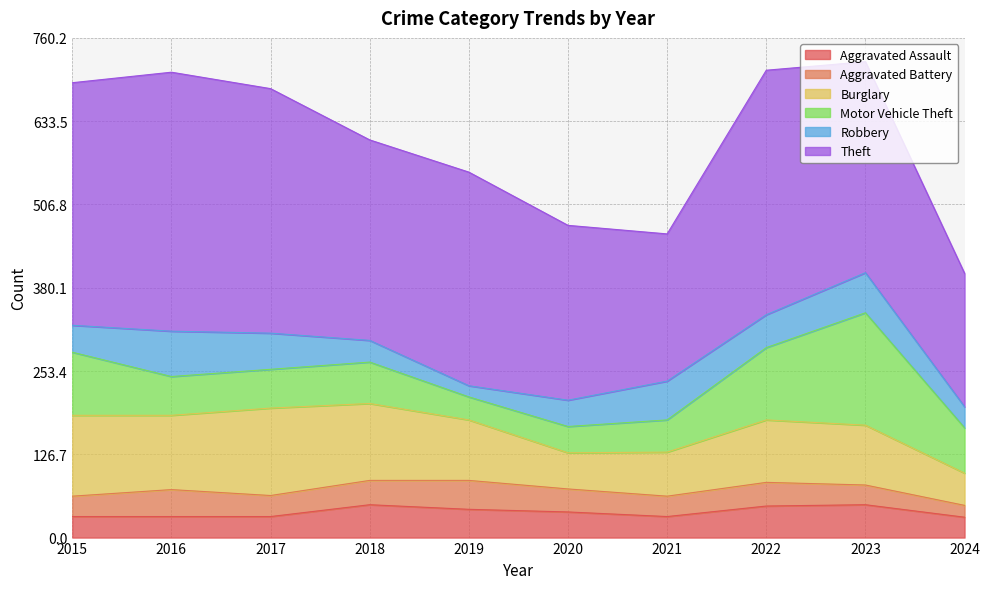

How many data points in Theft are less than 325?

5